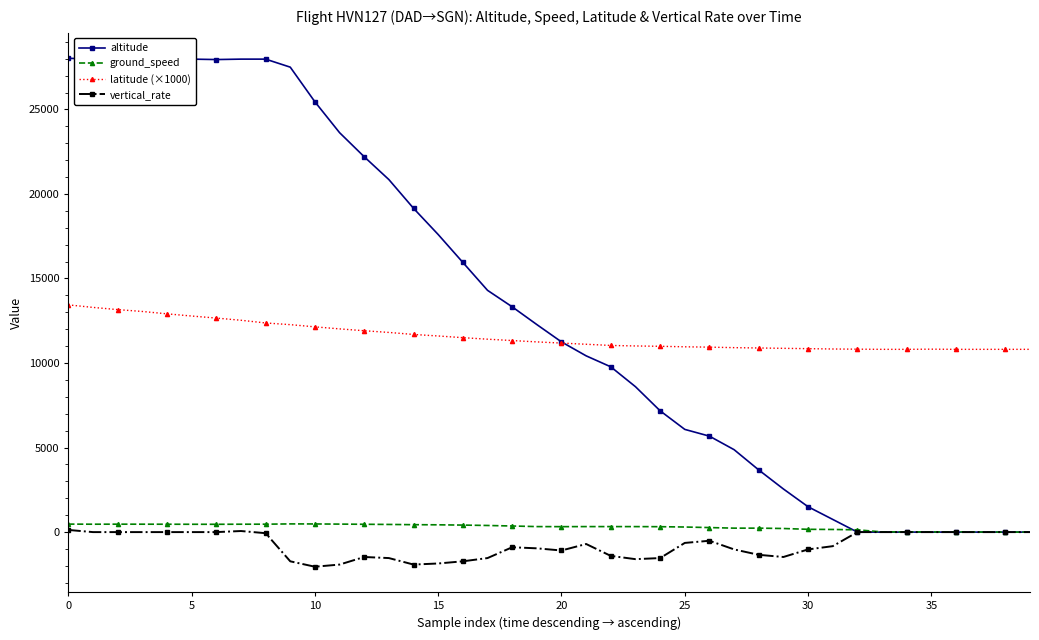

How many lines are shown in the chart?

4